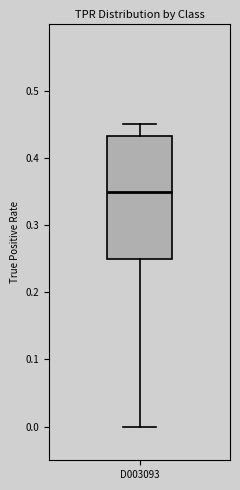

Where is the upper edge of the box for D003093 on the y-axis? The values are not printed on the chart, so give them approximately, as read against the axis.

0.43